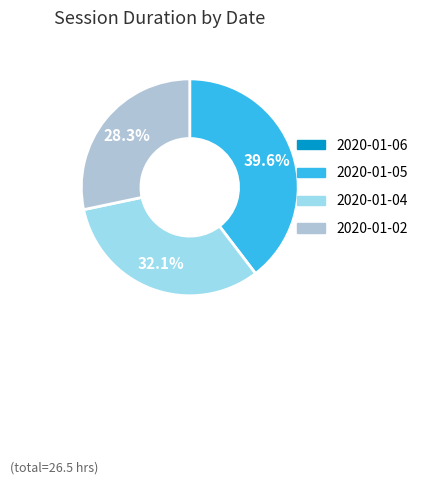

Is there a majority slice in this chart?

No